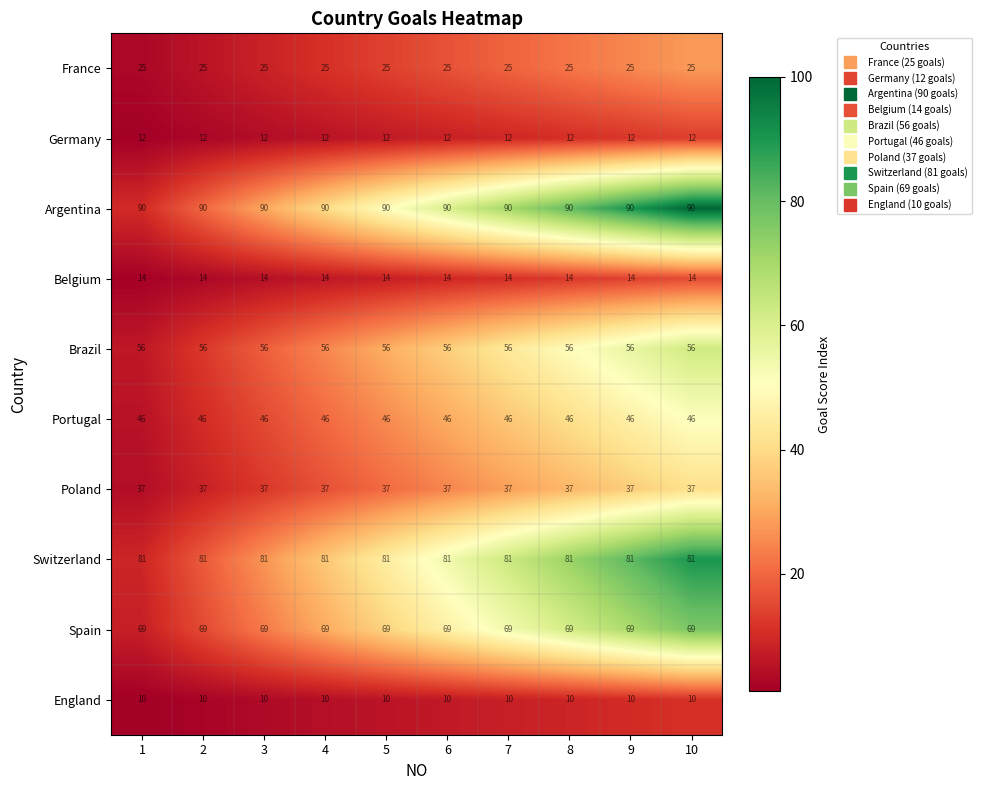

List the series in order of their peak value, lowest first.

England, Germany, Belgium, France, Poland, Portugal, Brazil, Spain, Switzerland, Argentina